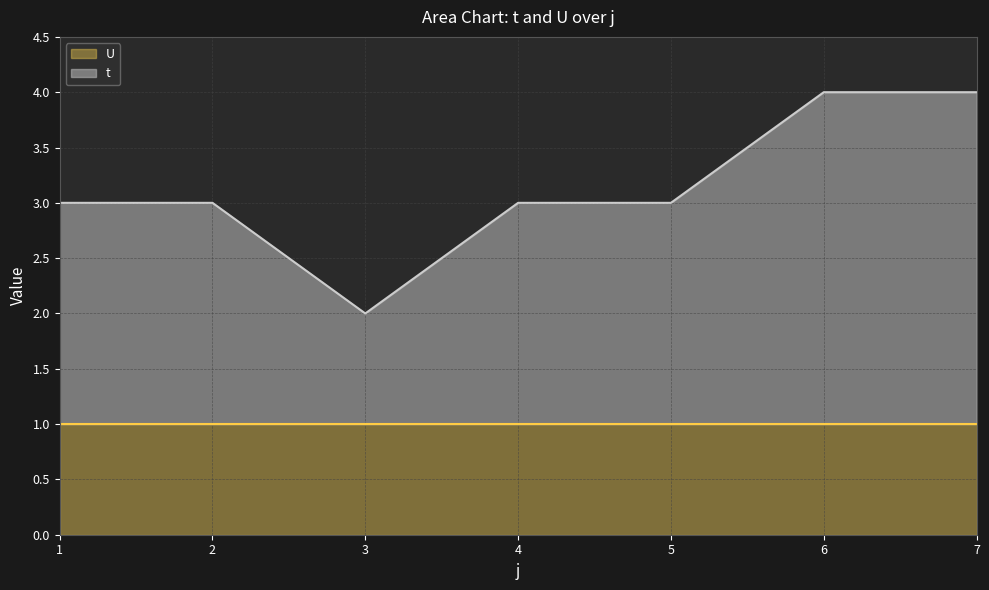

What is the approximate value at 2?

3